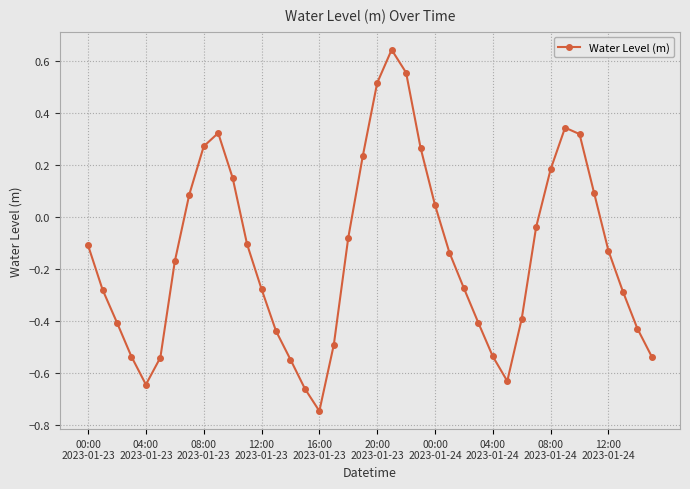

How many points are higher than both their immediate neighbors (excluding endpoints)?

3